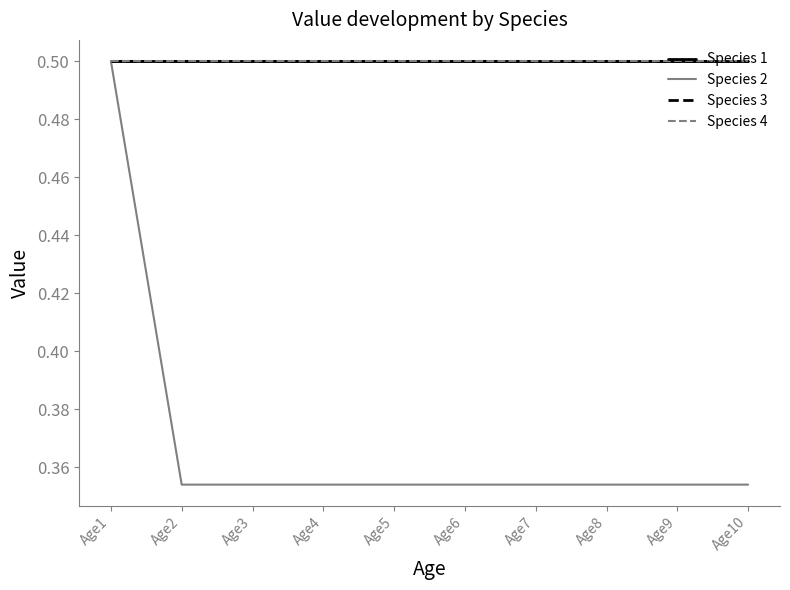

Is this an area chart (filled region under the line)?

No